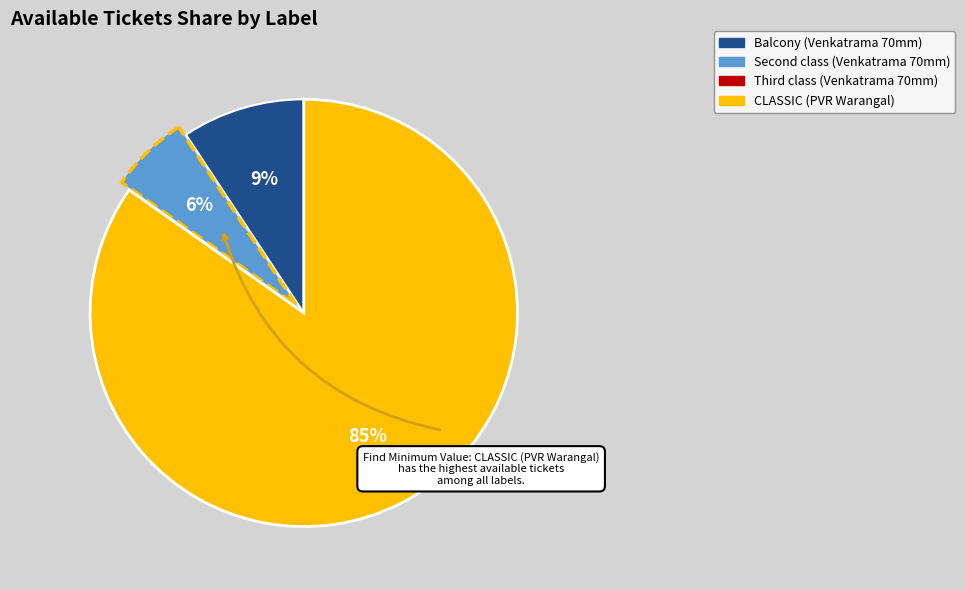

The CLASSIC (PVR Warangal) slice represents 79% of the pie. True or false?

False